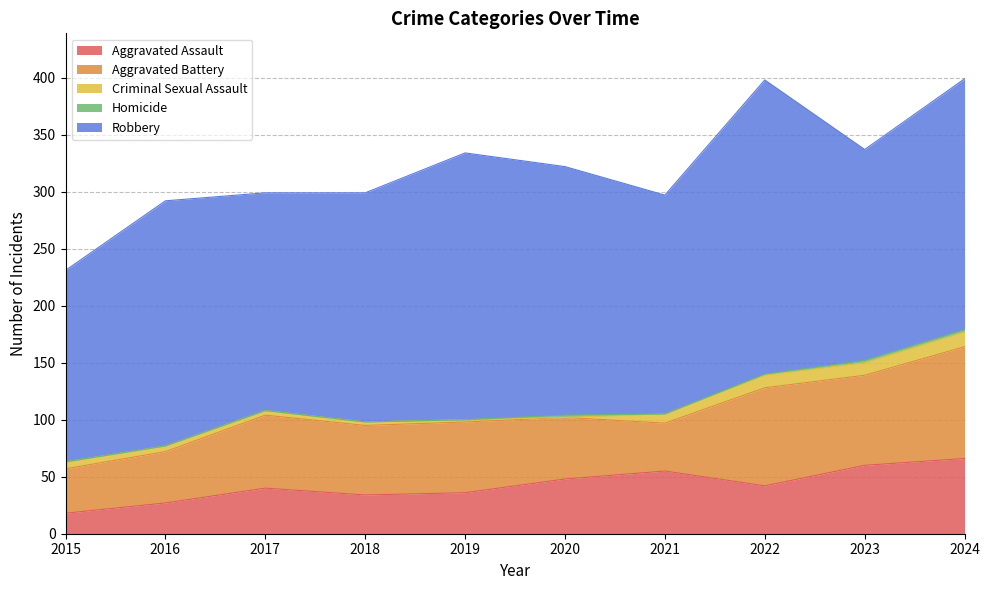

At which category does Aggravated Assault reach its first local valley?

2018